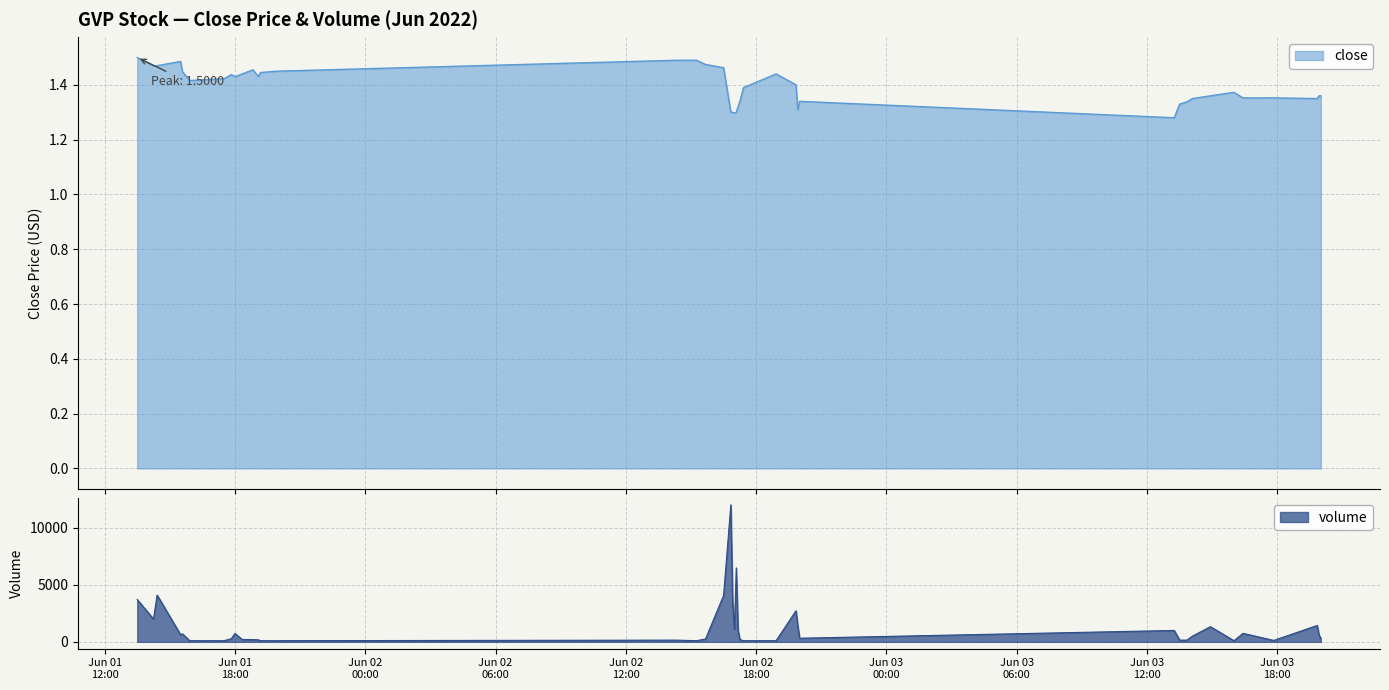

What are all the series names shown in the legend?

close, volume